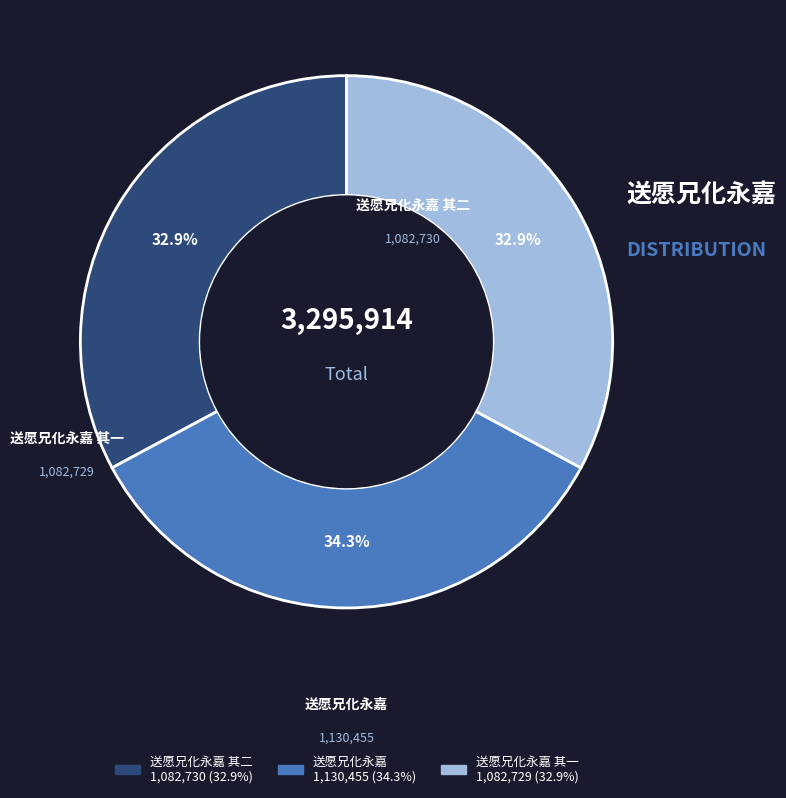

What percentage do 送愿兄化永嘉 其二 and 送愿兄化永嘉 其一 together represent?

65.7%